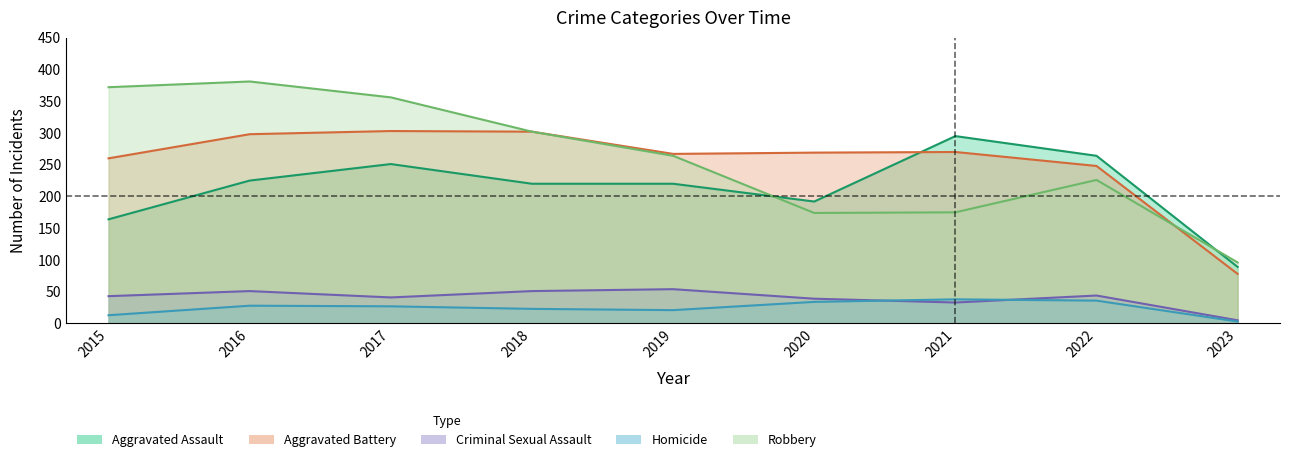

What is the minimum value shown in the chart?

3